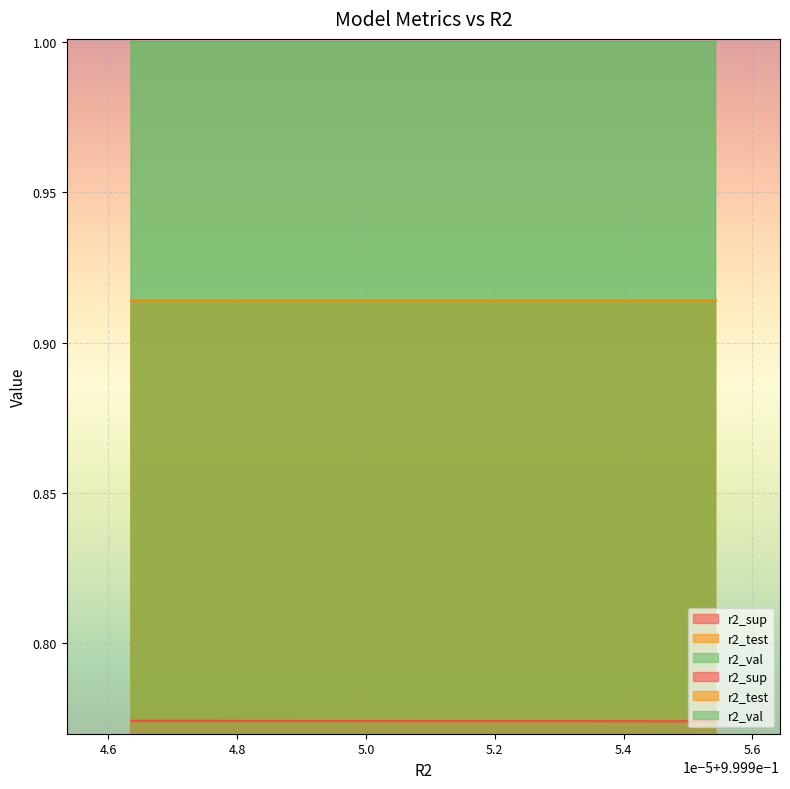

At how many categories does at least one series exceed 0?

10